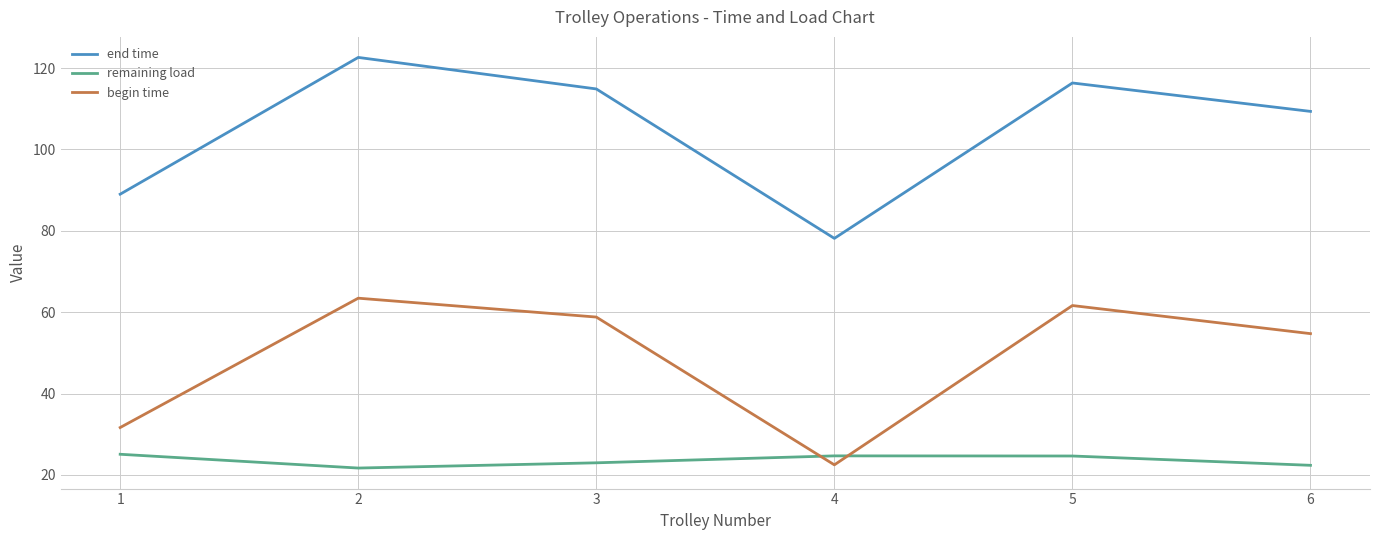

Does the chart have visible grid lines?

Yes